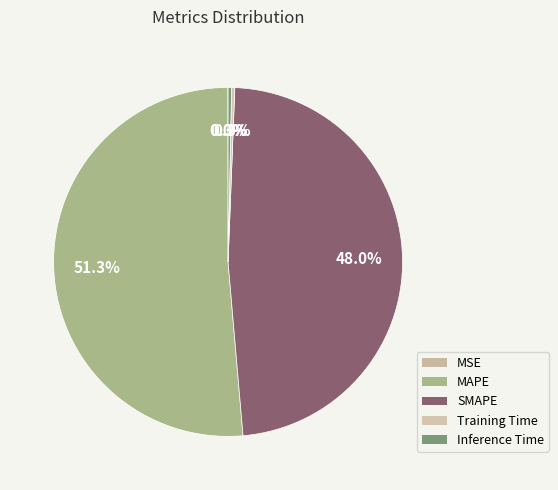

Which slice represents more than half of the pie?

MAPE